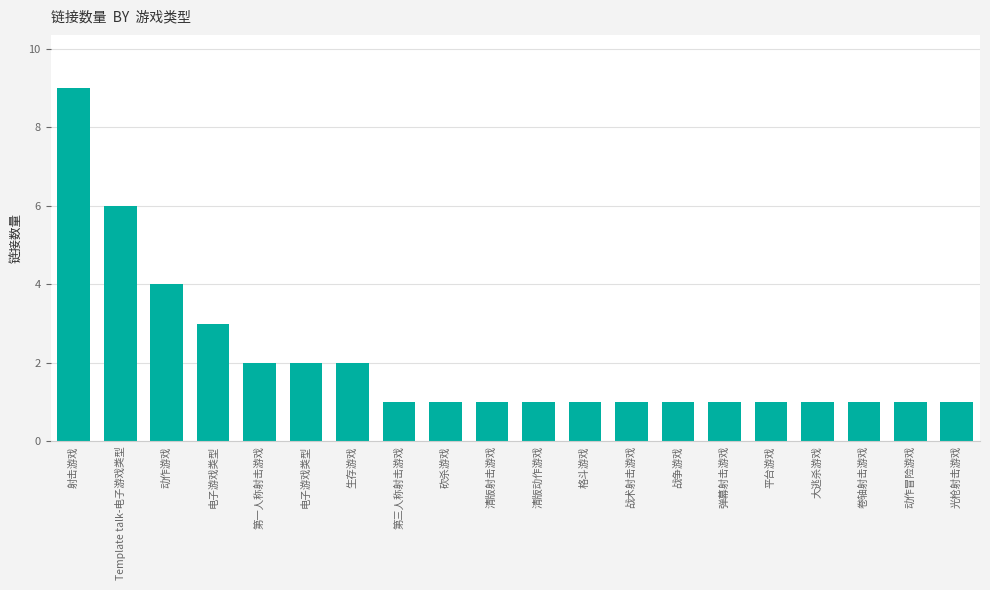

List the labels in order of value, smallest first.

第三人称射击游戏, 砍杀游戏, 清版射击游戏, 清版动作游戏, 格斗游戏, 战术射击游戏, 战争游戏, 弹幕射击游戏, 平台游戏, 大逃杀游戏, 卷轴射击游戏, 动作冒险游戏, 光枪射击游戏, 第一人称射击游戏, 电子游戏类型, 生存游戏, 电子游戏类型, 动作游戏, Template talk-电子游戏类型, 射击游戏